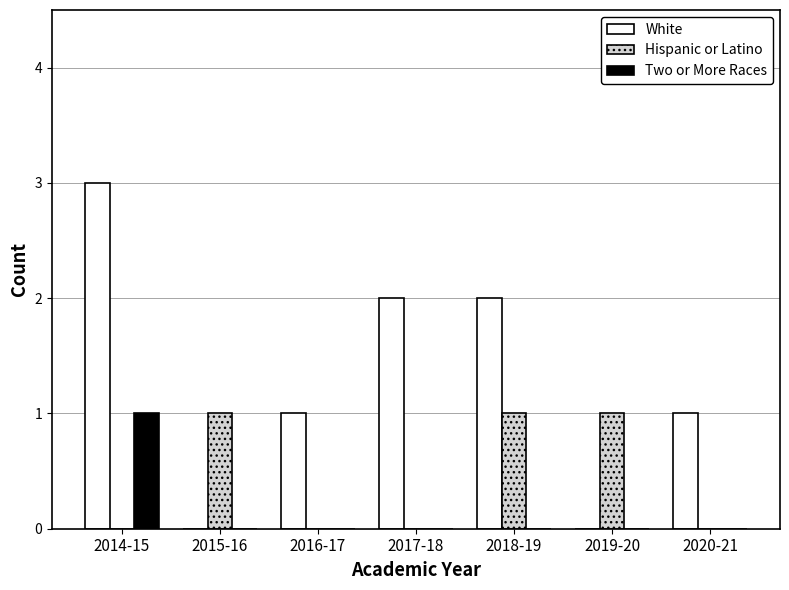

What are all the series names shown in the legend?

White, Hispanic or Latino, Two or More Races